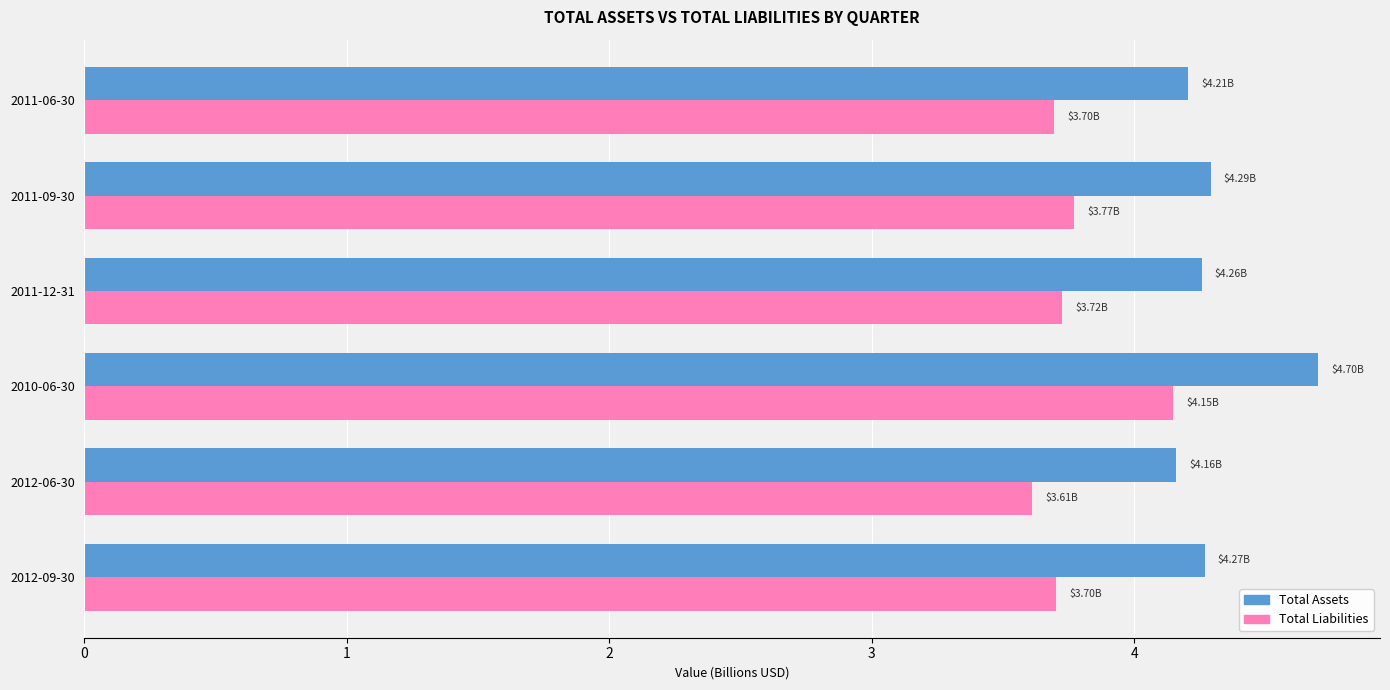

What is the sum of the Total Assets values at 2012-09-30 and 2011-09-30?

8.6